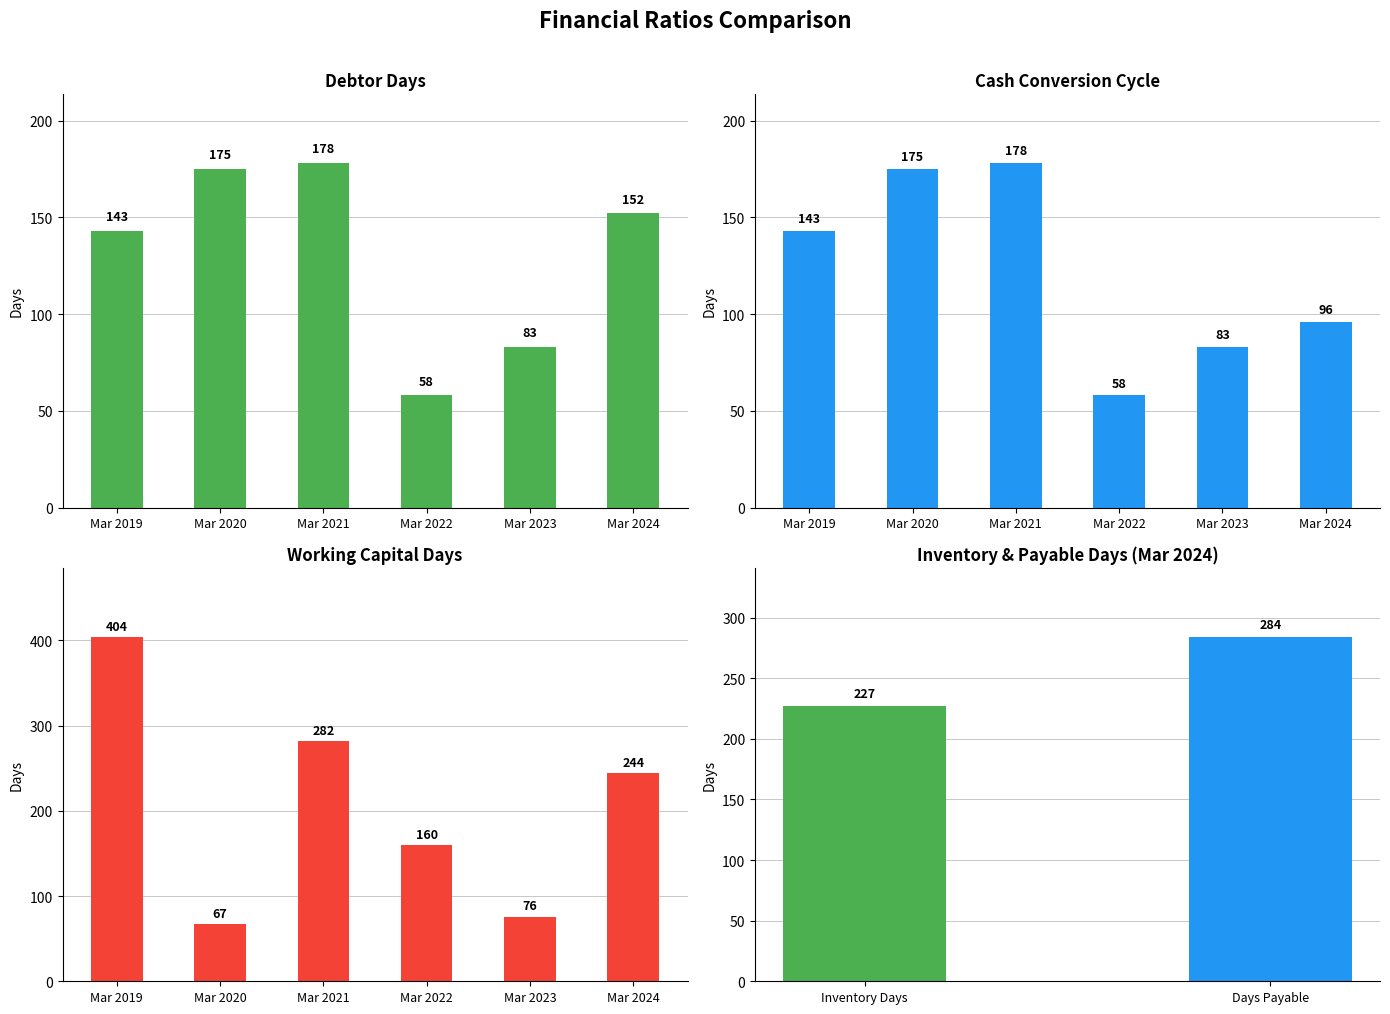

Which series has the largest total across all categories?

Working Capital Days